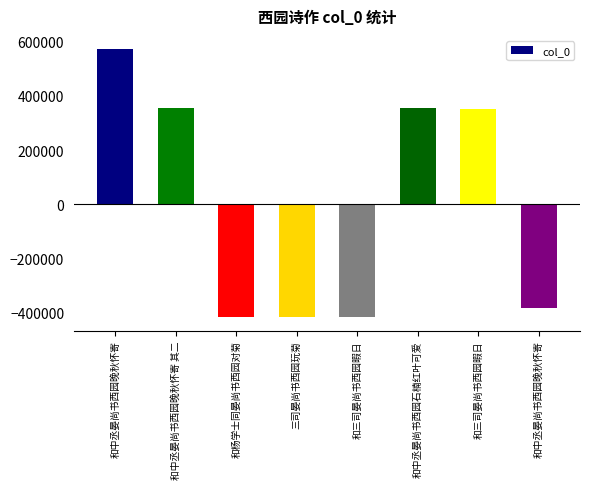

Which label corresponds to the largest value in the chart?

和中丞晏尚书西园晚秋怀寄